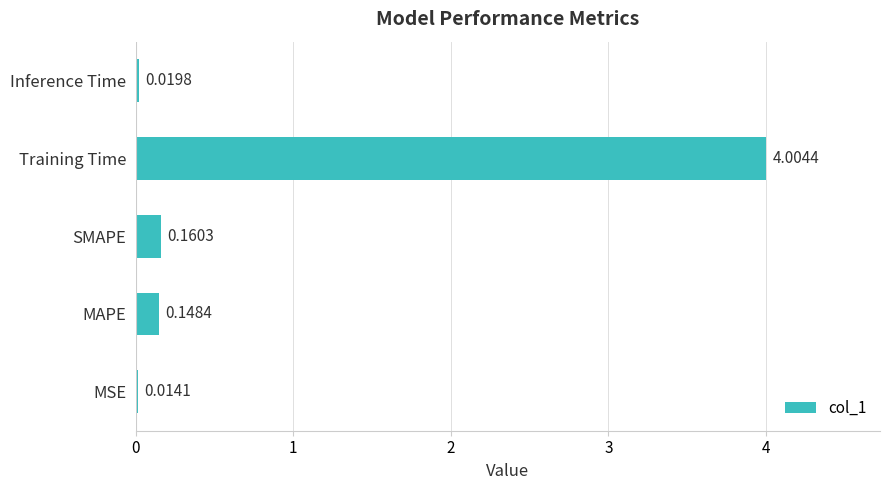

Does the chart contain stacked bars?

No